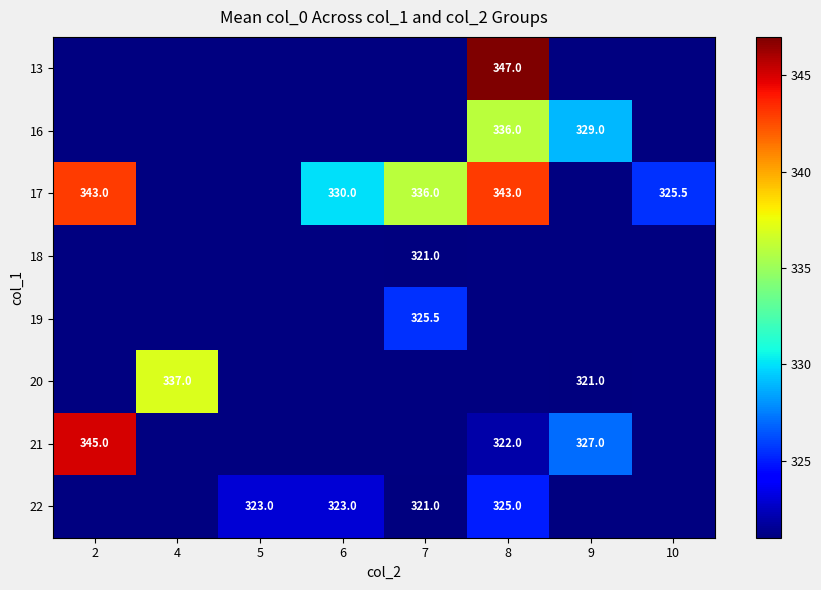

Which has a higher value, 10 or 7?

7